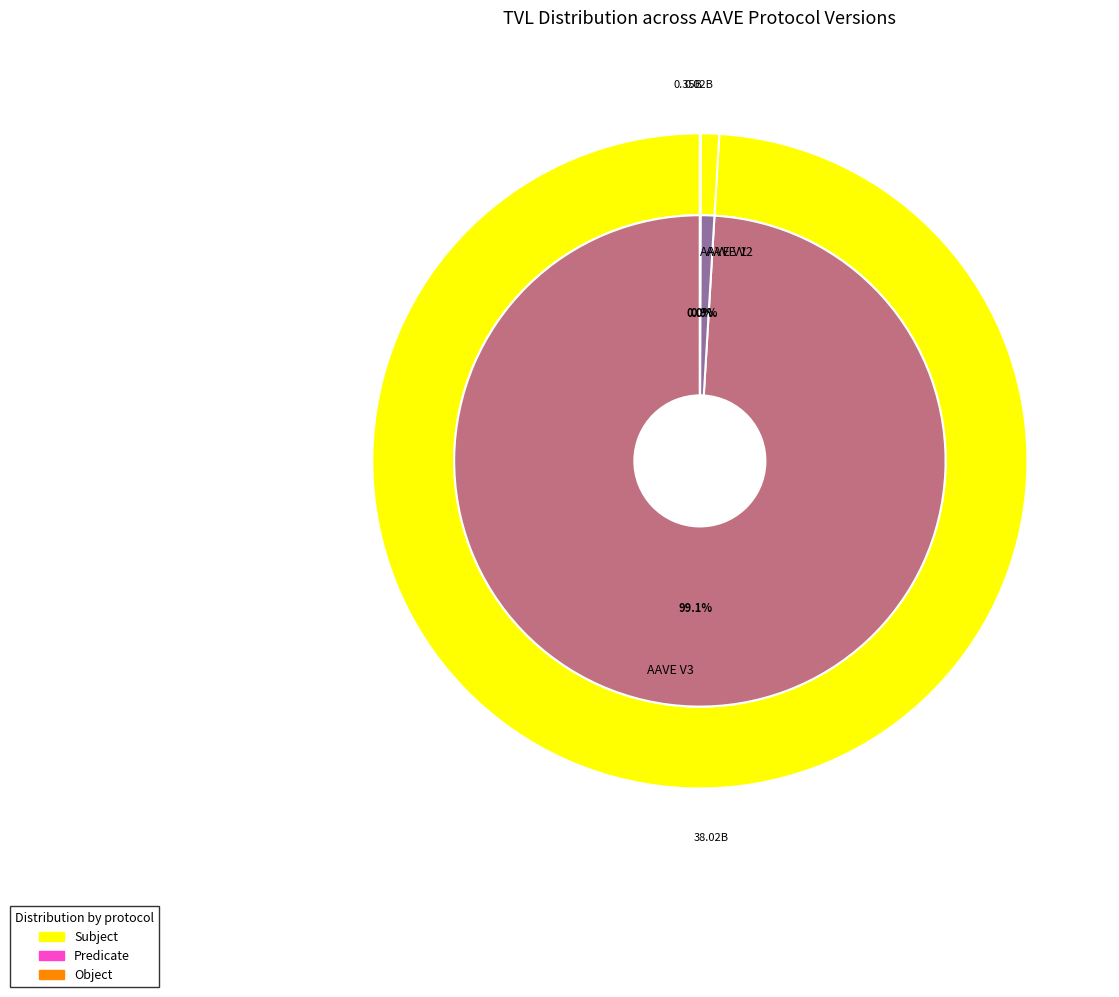

Combined, what portion of the pie is AAVE V1 and AAVE V3?

99.1%